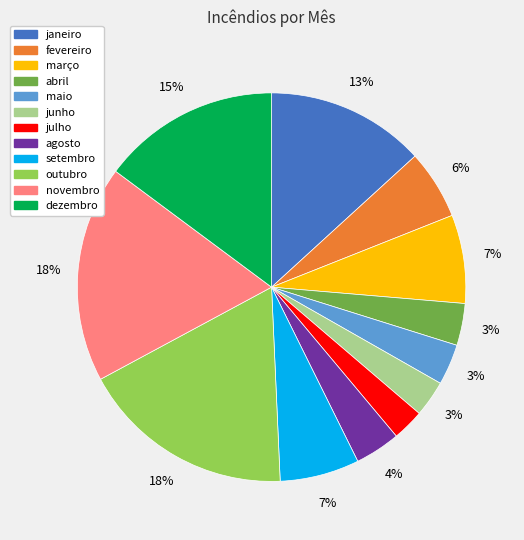

How many slices are in this pie chart?

12